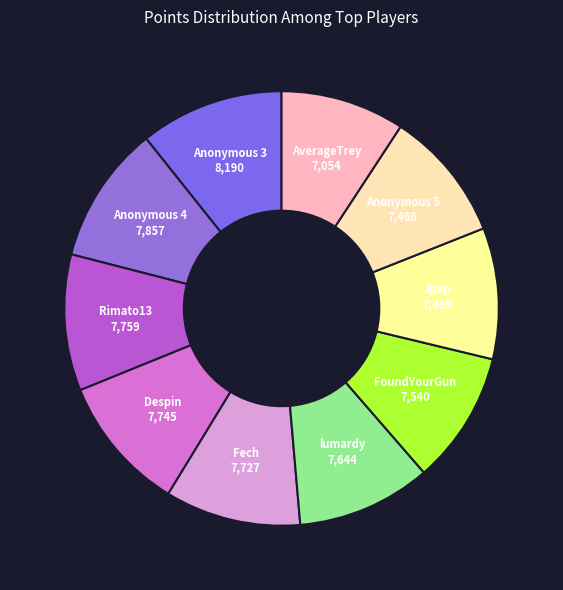

Which slice is the smallest?

AverageTrey